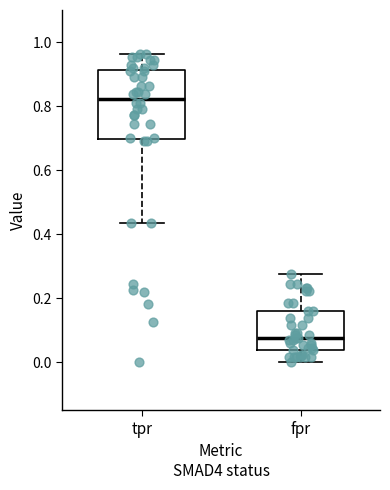

Comparing the boxes themselves (not the whiskers), which one is the tallest?

tpr